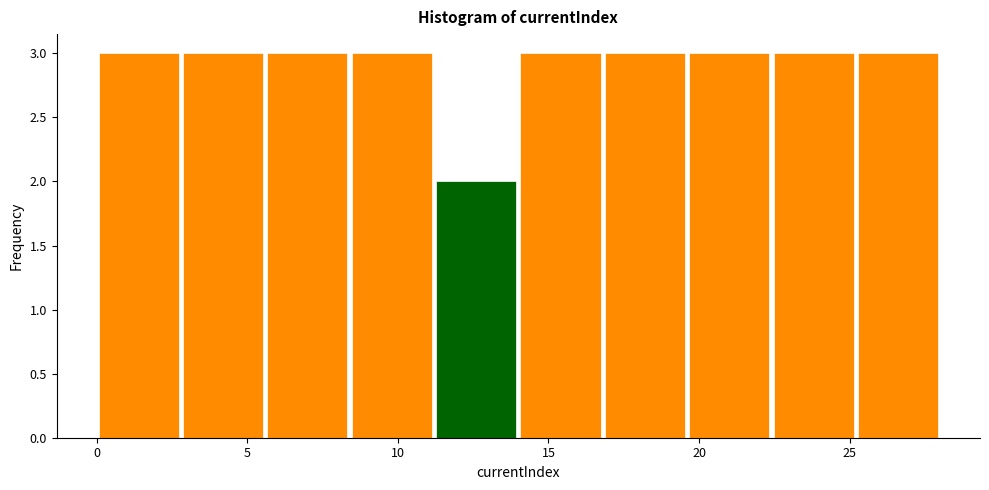

How tall is the bar that spans 16.8 to 19.6 on the x-axis? Neither the bar edges nor the heights are printed on the chart, so give them approximately, as read against the axes.

3